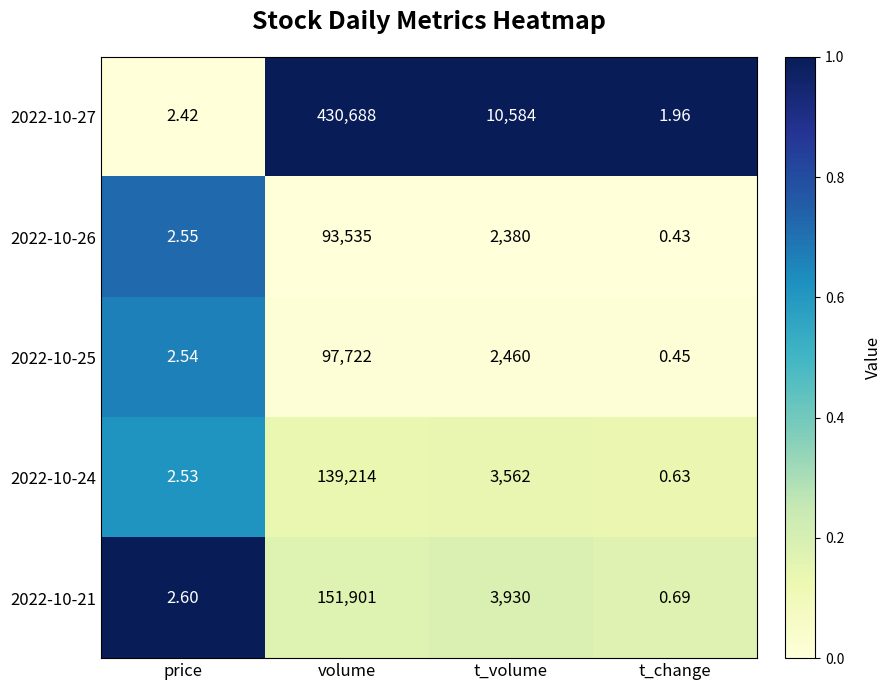

At how many categories does at least one series exceed 0?

4